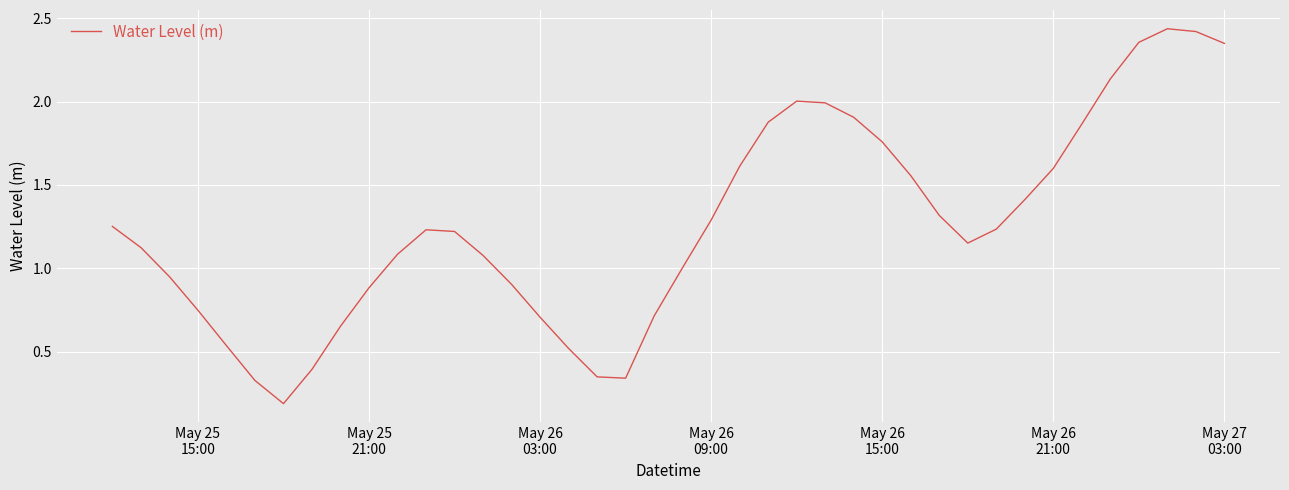

How many lines are shown in the chart?

1